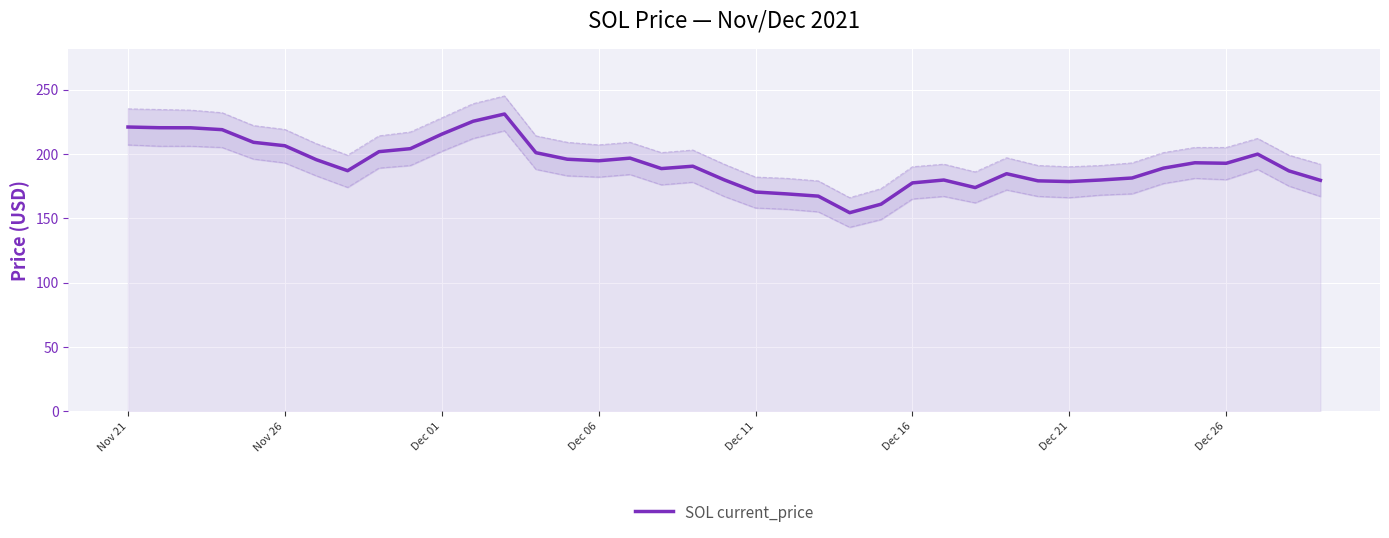

True or false: SOL current_price has a value of 178.5 at Dec 21.

True